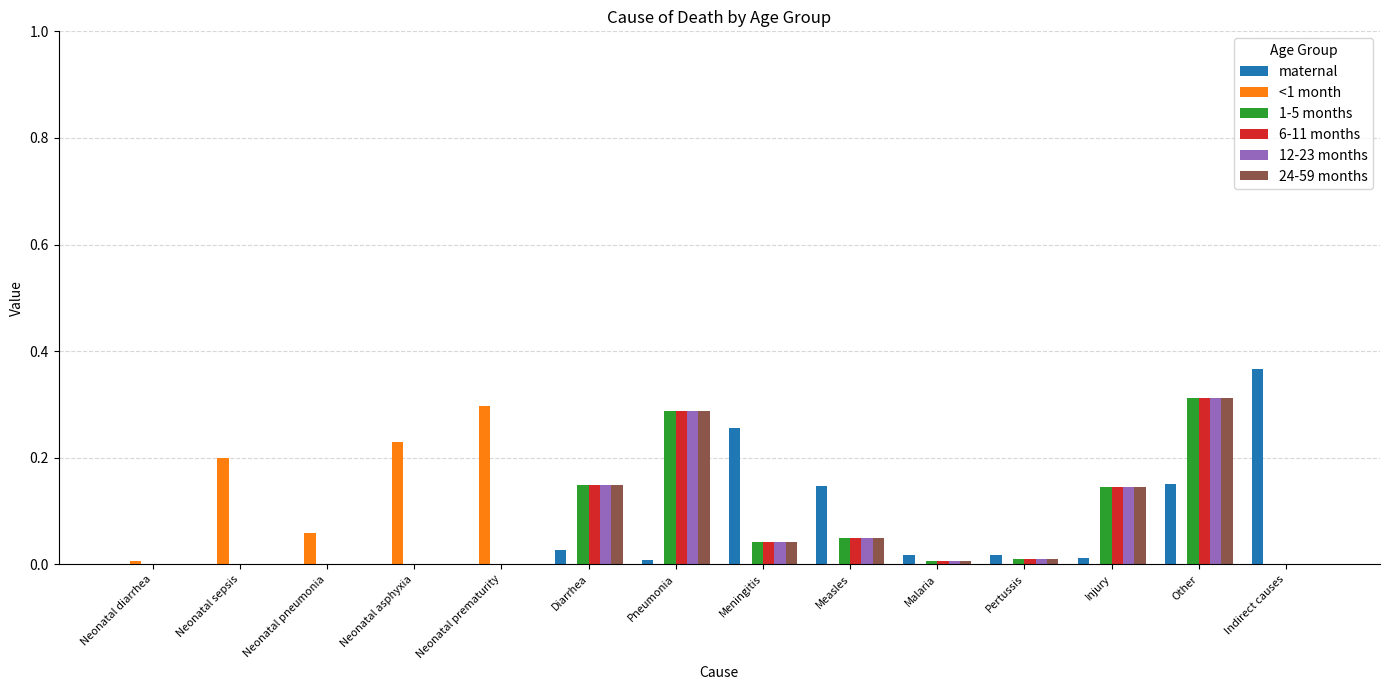

What is the sum of all <1 month values?

0.8